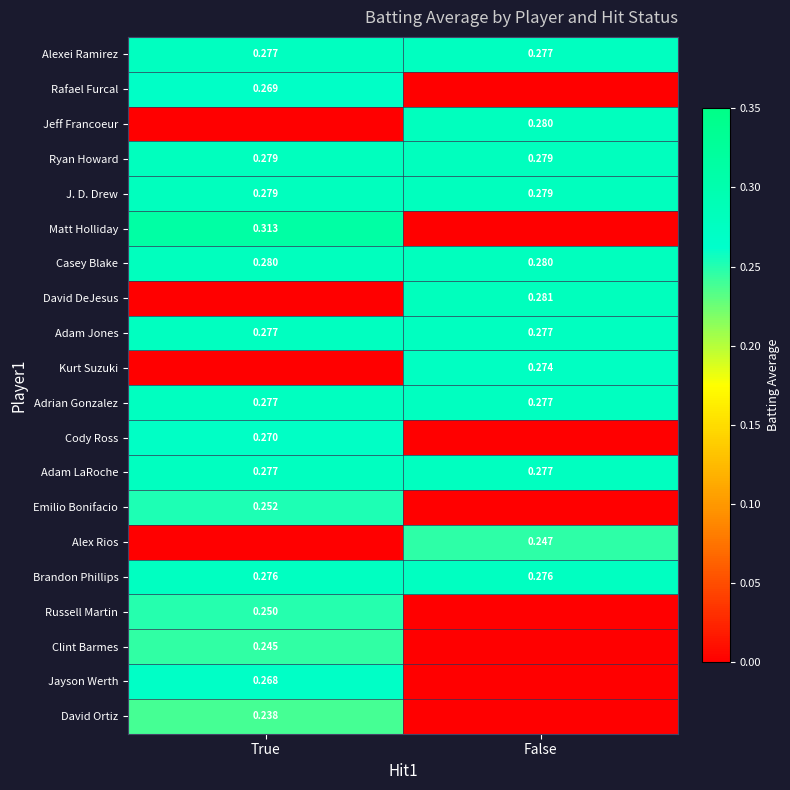

List the series in order of their peak value, highest first.

Matt Holliday, David DeJesus, Jeff Francoeur, Casey Blake, Ryan Howard, J. D. Drew, Alexei Ramirez, Adam Jones, Adrian Gonzalez, Adam LaRoche, Brandon Phillips, Kurt Suzuki, Cody Ross, Rafael Furcal, Jayson Werth, Emilio Bonifacio, Russell Martin, Alex Rios, Clint Barmes, David Ortiz